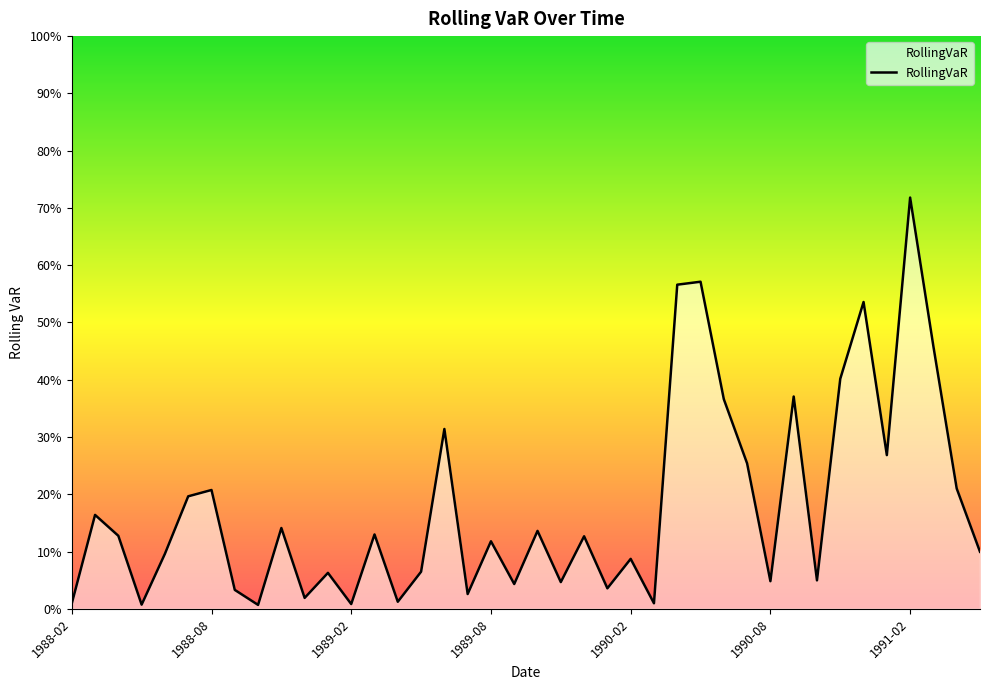

Reading right to left, transcribe all the data shown in this chart.

1991-05=0.1	1991-04=0.2	1991-03=0.5	1991-02=0.7	1991-01=0.3	1990-12=0.5	1990-11=0.4	1990-10=0.0	1990-09=0.4	1990-08=0.0	1990-07=0.3	1990-06=0.4	1990-05=0.6	1990-04=0.6	1990-03=0.0	1990-02=0.1	1990-01=0.0	1989-12=0.1	1989-11=0.0	1989-10=0.1	1989-09=0.0	1989-08=0.1	1989-07=0.0	1989-06=0.3	1989-05=0.1	1989-04=0.0	1989-03=0.1	1989-02=0.0	1989-01=0.1	1988-12=0.0	1988-11=0.1	1988-10=0.0	1988-09=0.0	1988-08=0.2	1988-07=0.2	1988-06=0.1	1988-05=0.0	1988-04=0.1	1988-03=0.2	1988-02=0.0